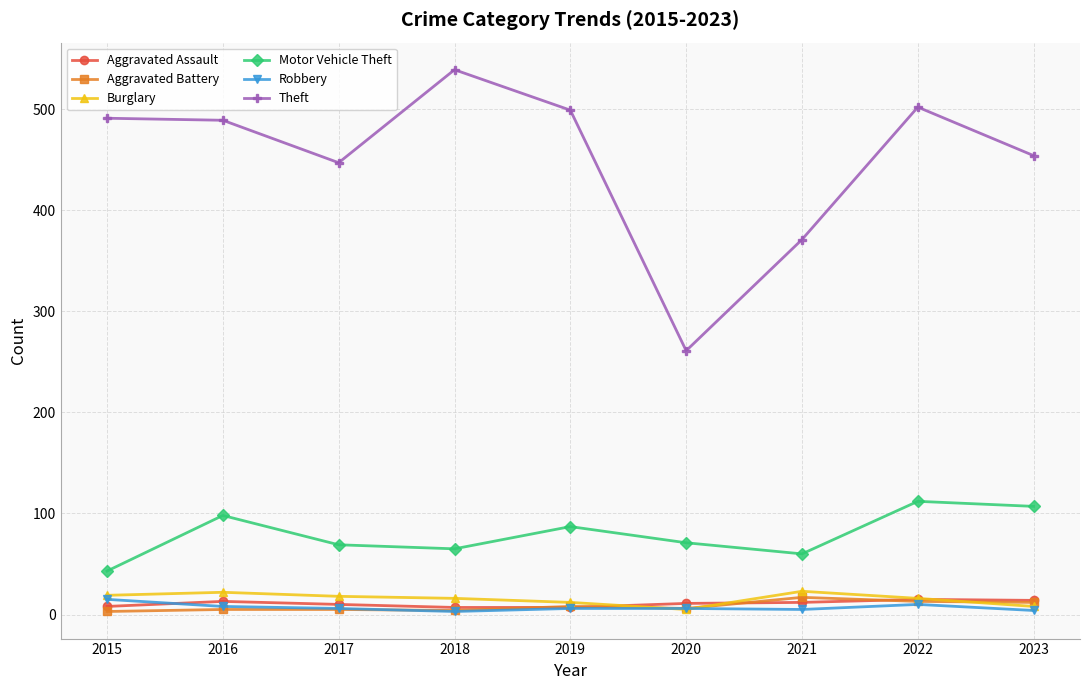

True or false: Motor Vehicle Theft and Theft intersect in this chart.

False